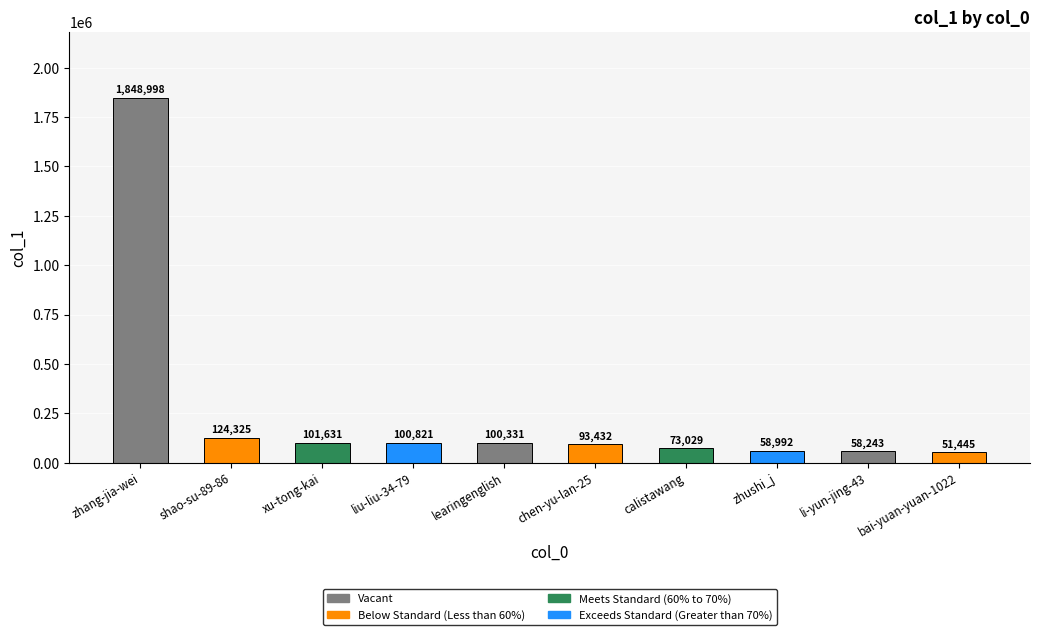

What is the change in value from zhang-jia-wei to chen-yu-lan-25?

-1755566